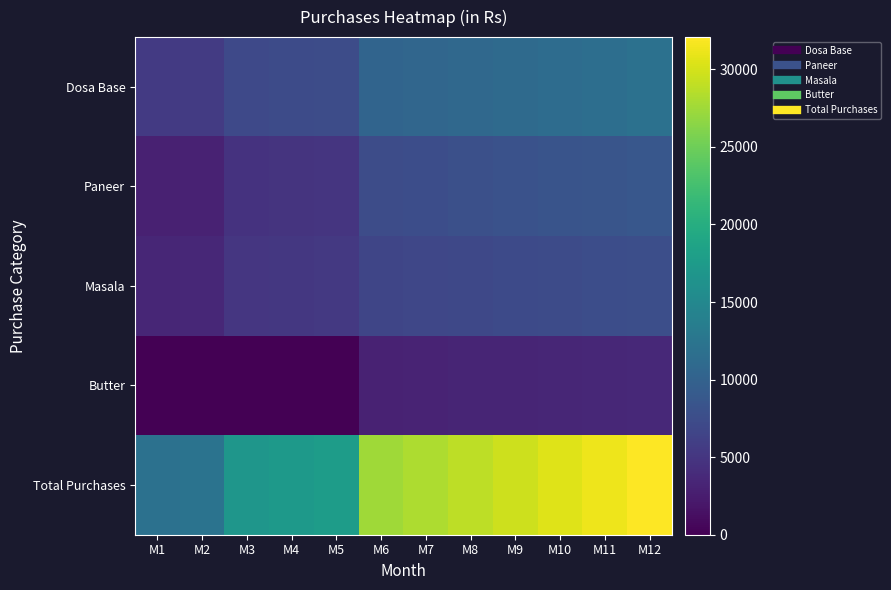

What is the spread (max minus min) of values at M3?

16816.5